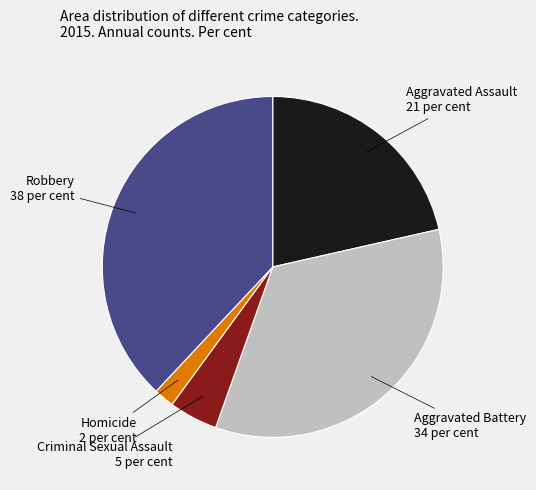

Is there any slice that represents more than half of the pie?

No